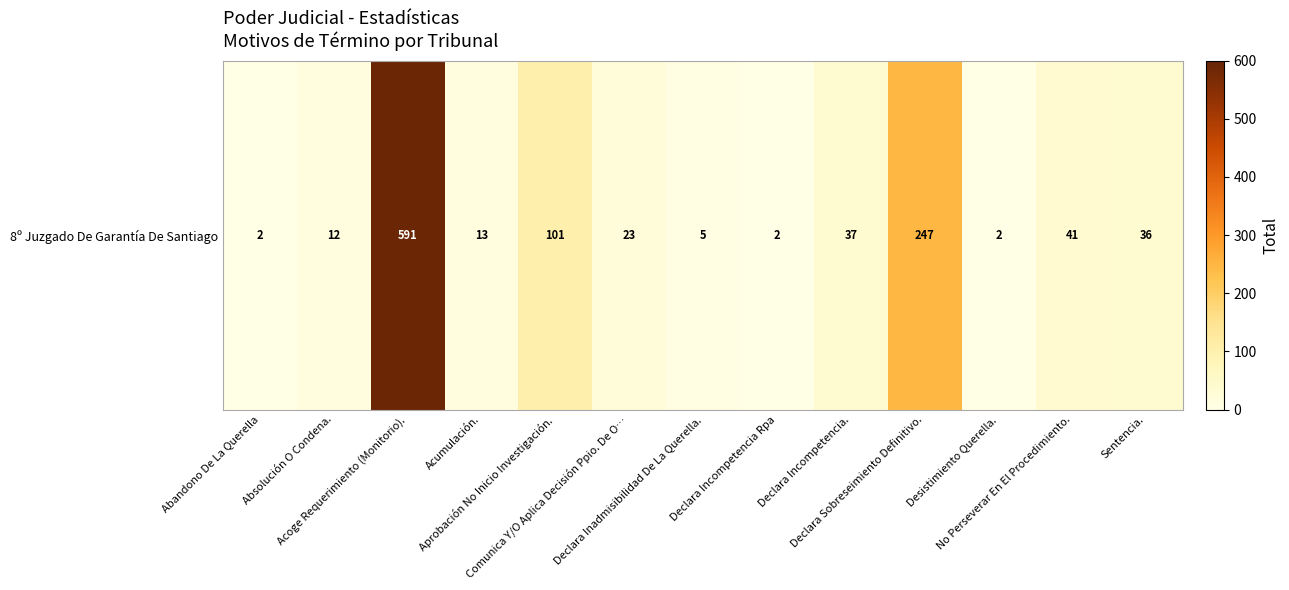

What is the sum of the values at Aprobación No Inicio Investigación. and Absolución O Condena.?

113